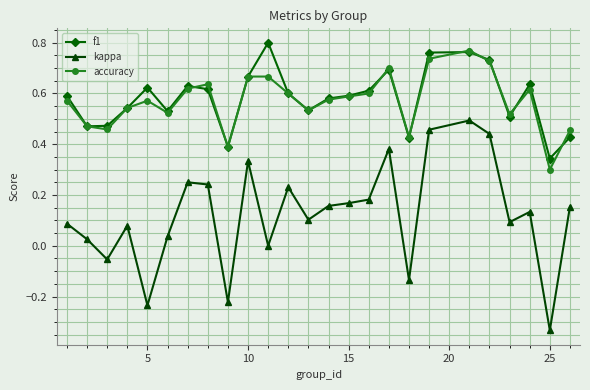

True or false: kappa and f1 cross at least once.

False